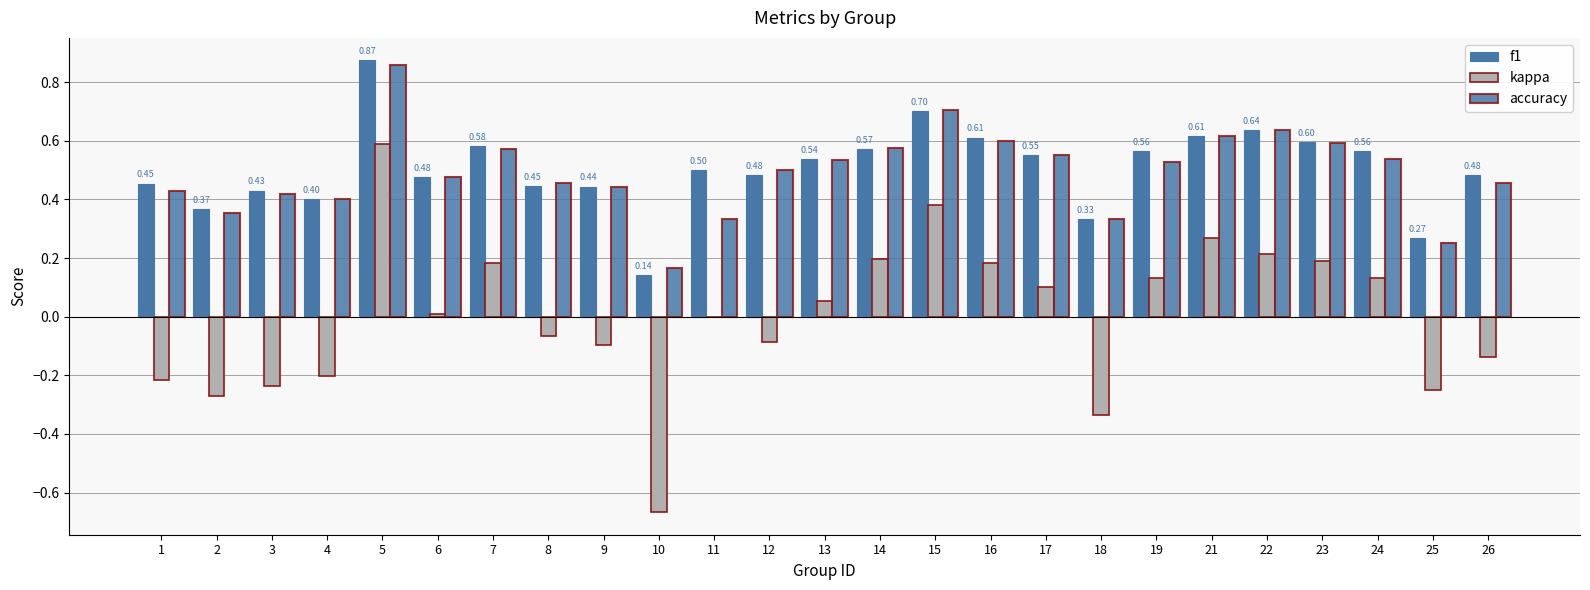

How many series are shown in this chart?

3